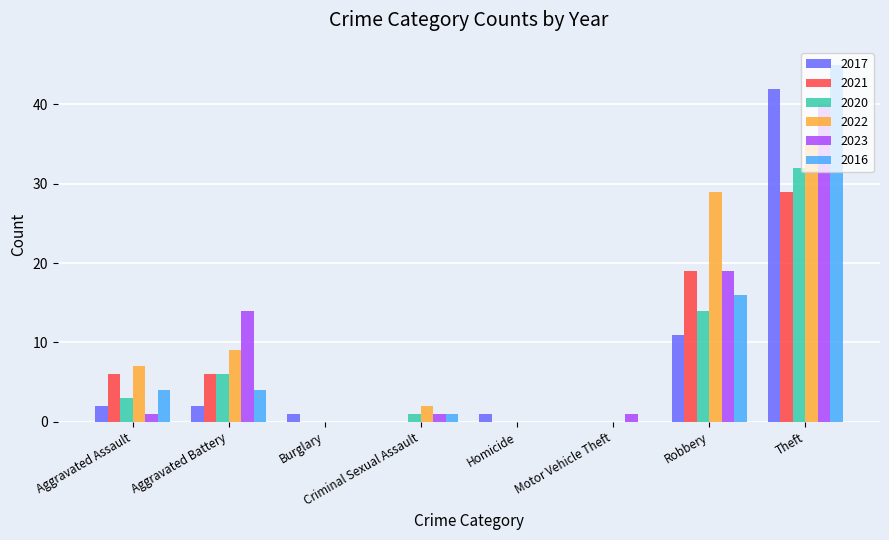

Reading left to right, what are all the values shown in this chart?

2017: Aggravated Assault=2	Aggravated Battery=2	Burglary=1	Criminal Sexual Assault=0	Homicide=1	Motor Vehicle Theft=0	Robbery=11	Theft=42
2021: Aggravated Assault=6	Aggravated Battery=6	Burglary=0	Criminal Sexual Assault=0	Homicide=0	Motor Vehicle Theft=0	Robbery=19	Theft=29
2020: Aggravated Assault=3	Aggravated Battery=6	Burglary=0	Criminal Sexual Assault=1	Homicide=0	Motor Vehicle Theft=0	Robbery=14	Theft=32
2022: Aggravated Assault=7	Aggravated Battery=9	Burglary=0	Criminal Sexual Assault=2	Homicide=0	Motor Vehicle Theft=0	Robbery=29	Theft=35
2023: Aggravated Assault=1	Aggravated Battery=14	Burglary=0	Criminal Sexual Assault=1	Homicide=0	Motor Vehicle Theft=1	Robbery=19	Theft=40
2016: Aggravated Assault=4	Aggravated Battery=4	Burglary=0	Criminal Sexual Assault=1	Homicide=0	Motor Vehicle Theft=0	Robbery=16	Theft=45